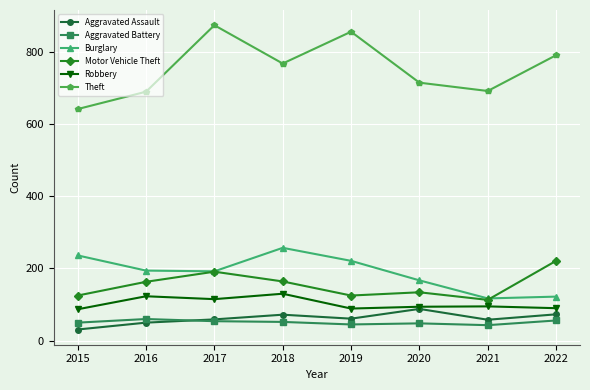

Where is the first local maximum for Robbery?

2016